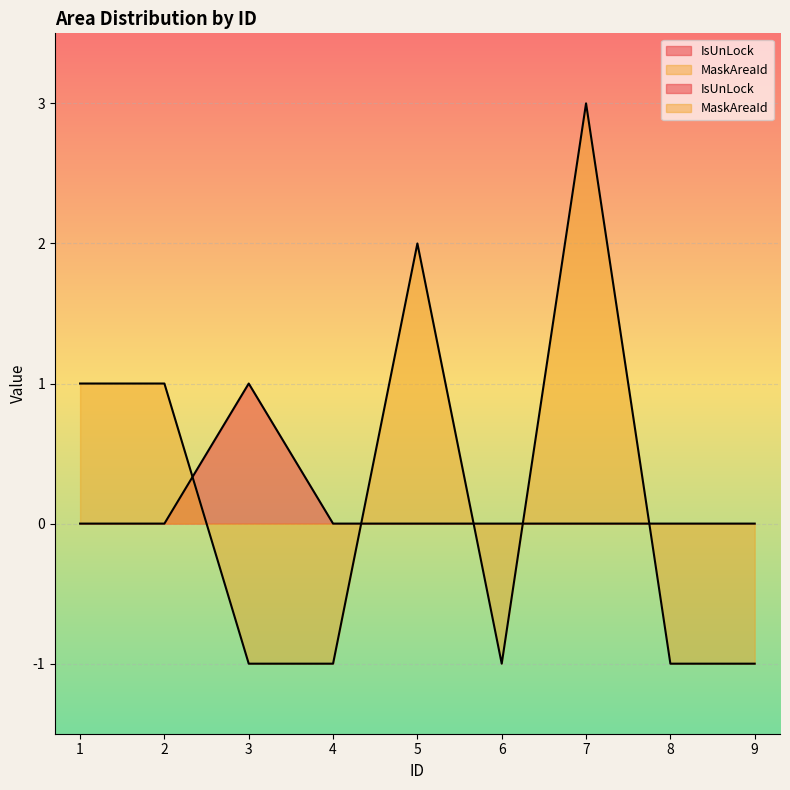

Reading right to left, what are all the values shown in this chart?

IsUnLock: 0	0	0	0	0	0	1	0	0
MaskAreaId: -1	-1	3	-1	2	-1	-1	1	1